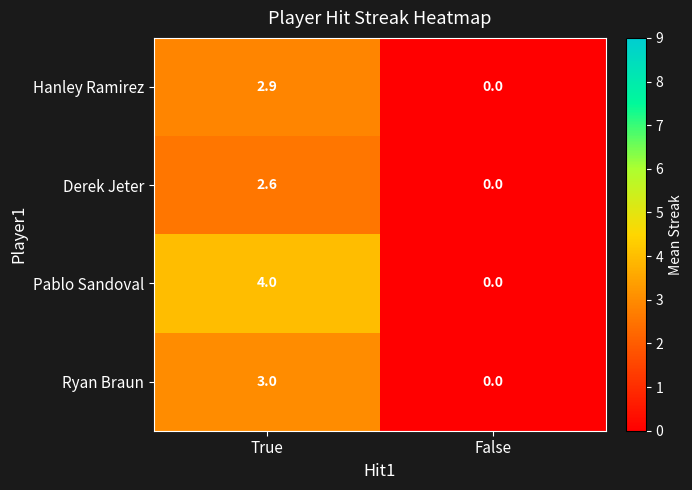

What is the difference between the maximum and minimum values in the Ryan Braun series?

3.0